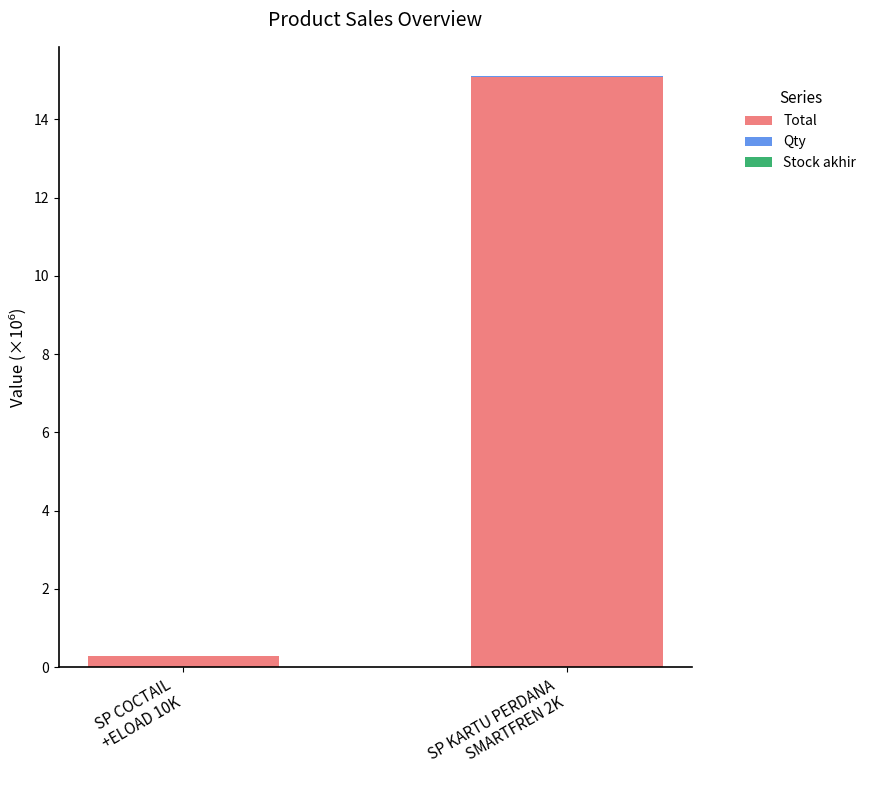

What is the sum of all Total values?

15.4